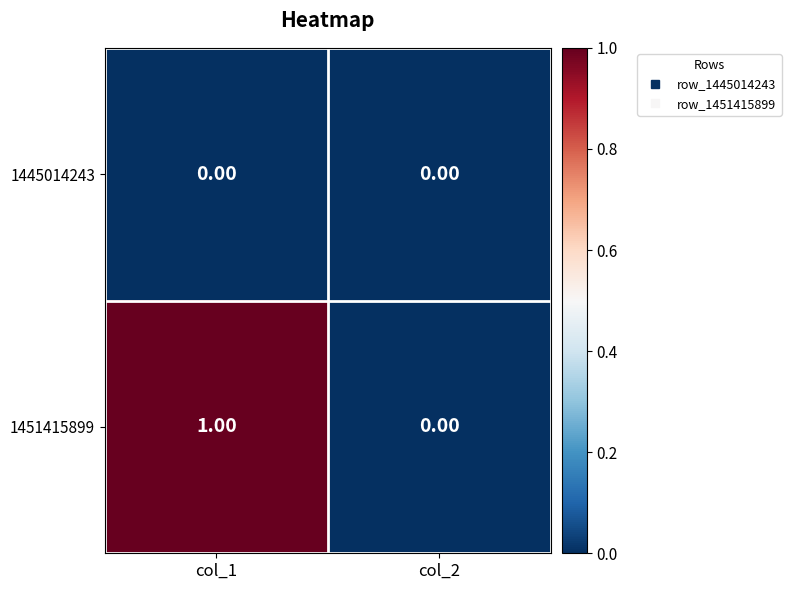

List the series in order of their overall mean, lowest first.

1445014243, 1451415899